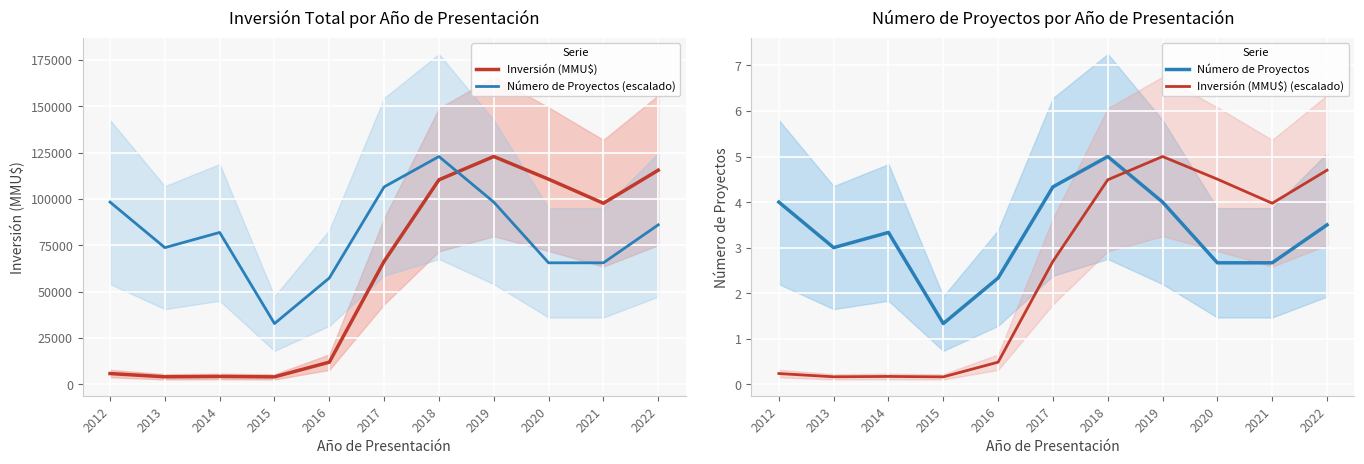

At which label does Inversión (MMU$) reach its peak?

2019